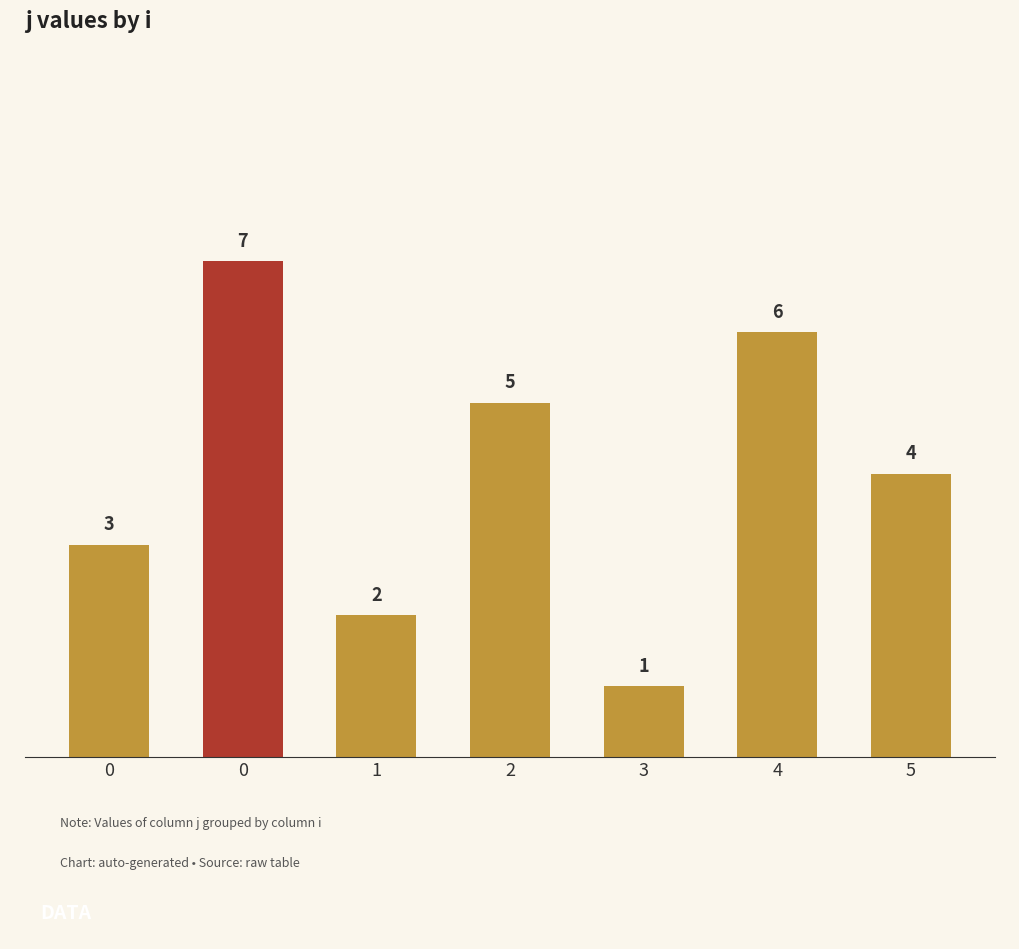

What is the approximate value at 1?

2